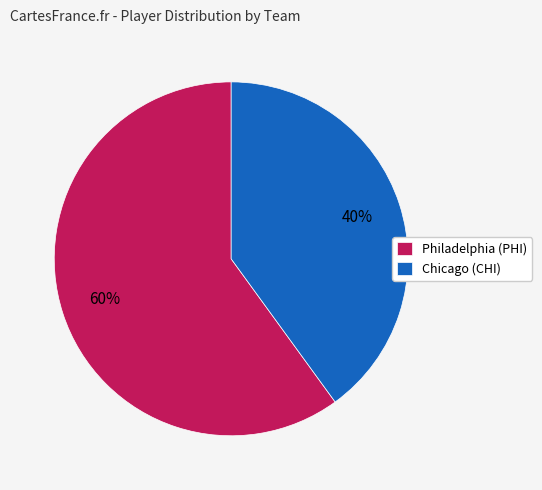

What is the majority slice?

Philadelphia (PHI)